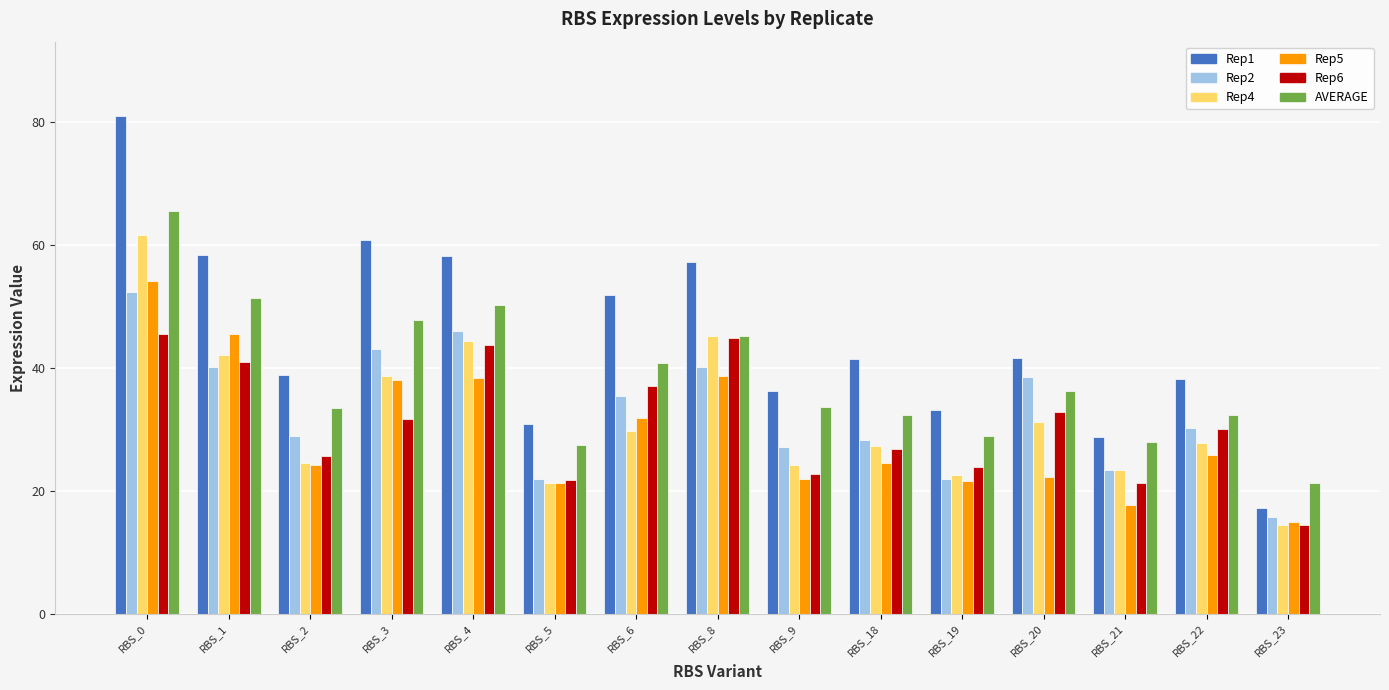

Is the value of Rep2 at RBS_23 greater than the value of Rep1 at RBS_4?

No